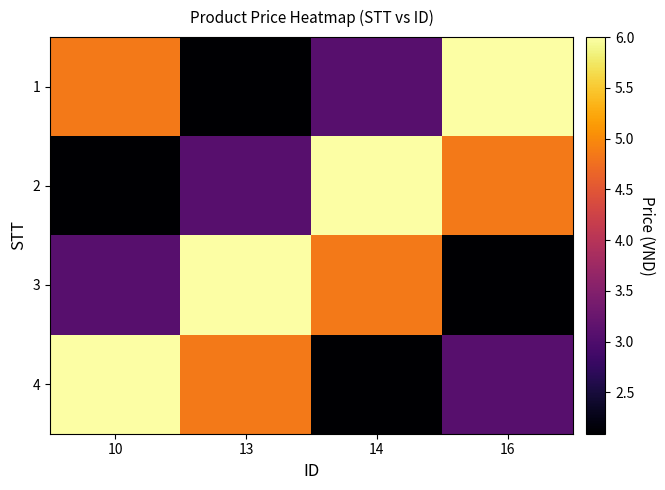

What is the maximum value shown in the chart?

6.0